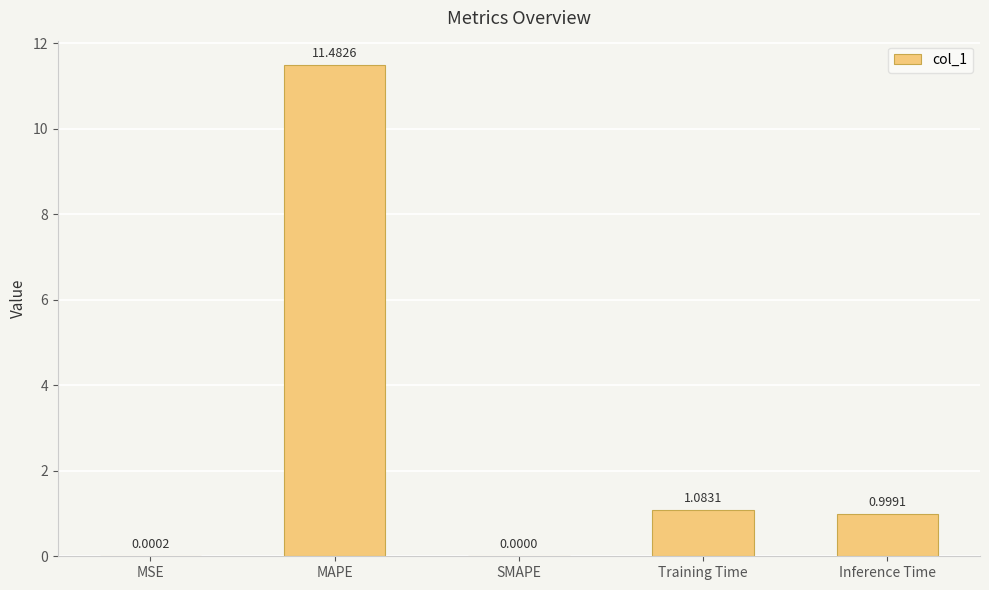

What is the sum of the values at MAPE and MSE?

11.5